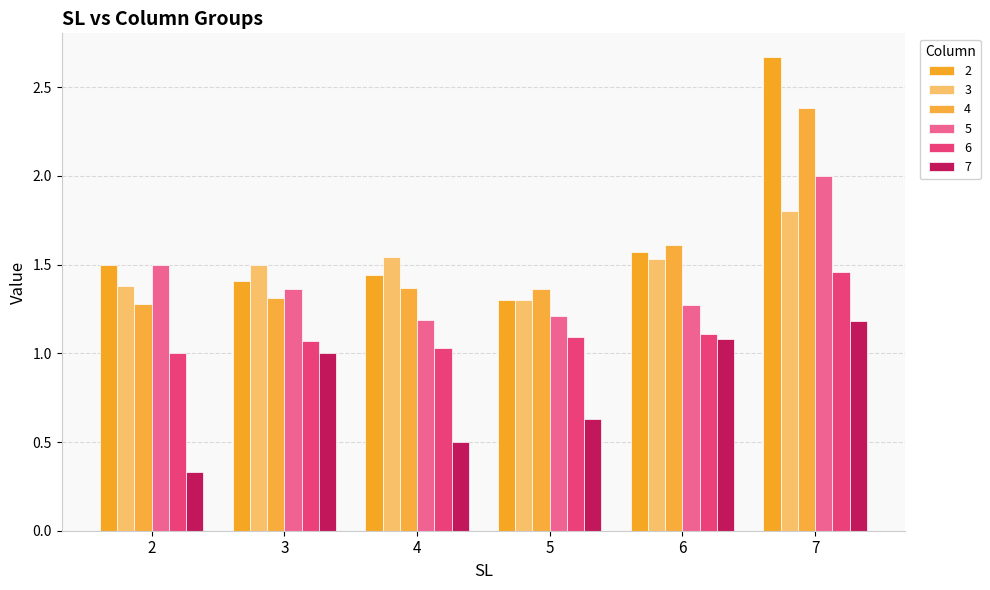

Is the value of 4 at 2 greater than the value of 6 at 2?

Yes